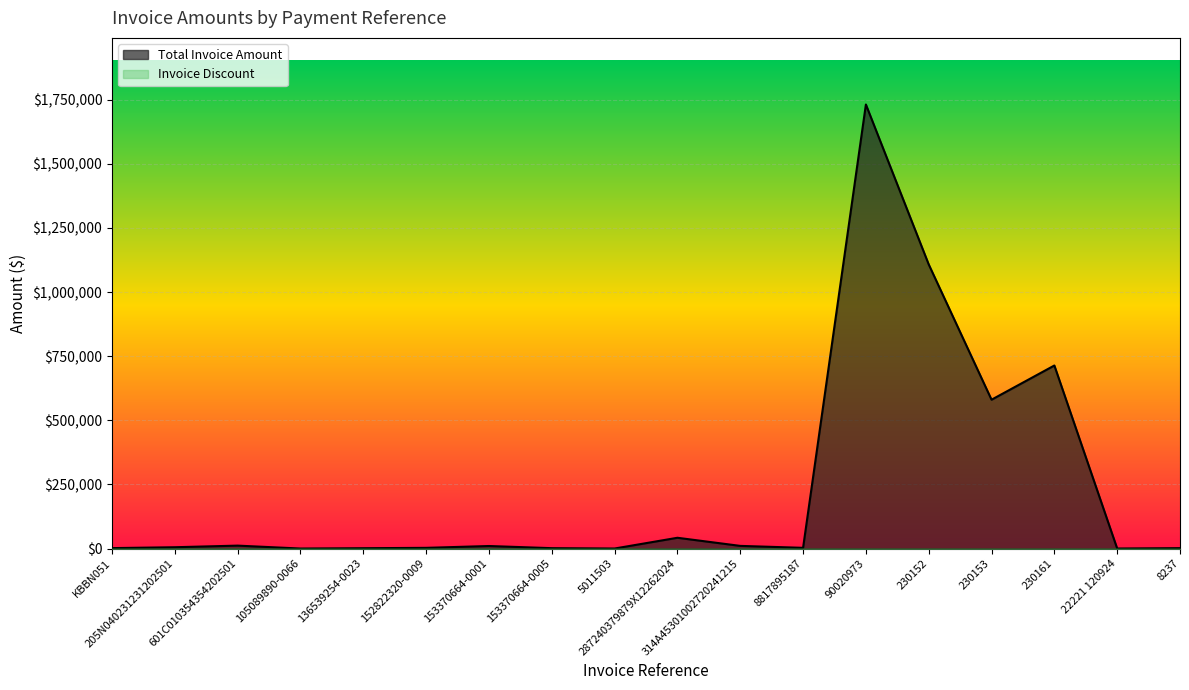

Which series has the largest range (max minus min)?

Total Invoice Amount